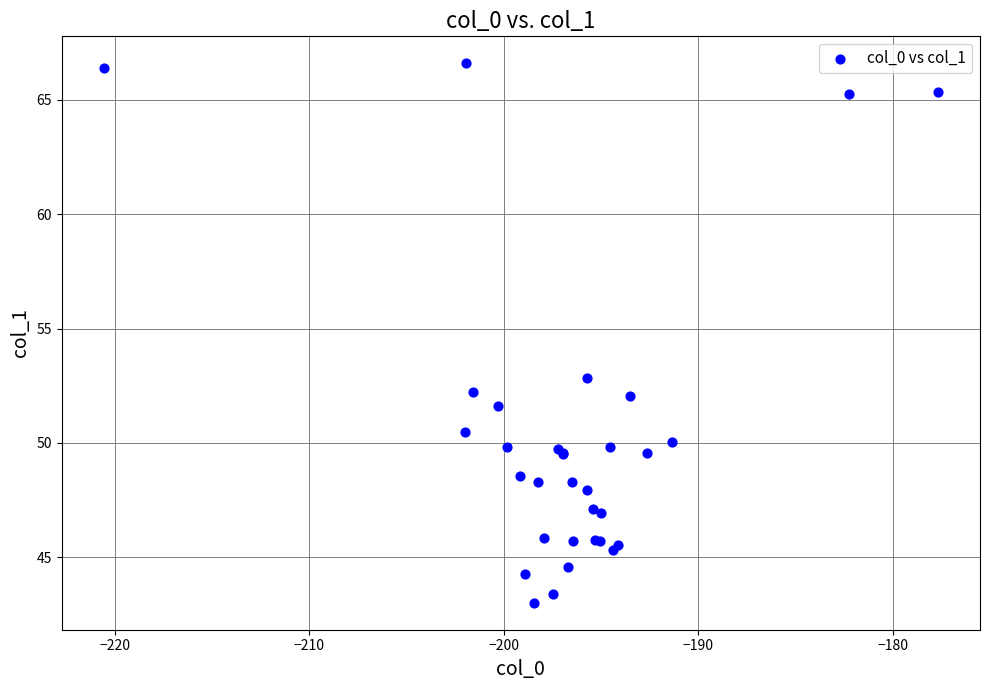

What Y value in the scatter plot is closest to 54?

52.8